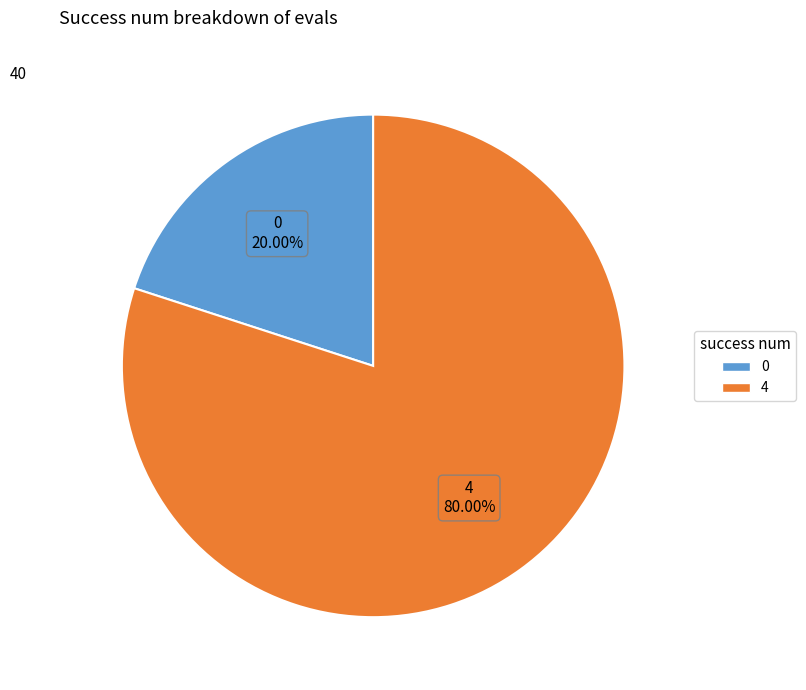

Count the number of slices in the pie.

2